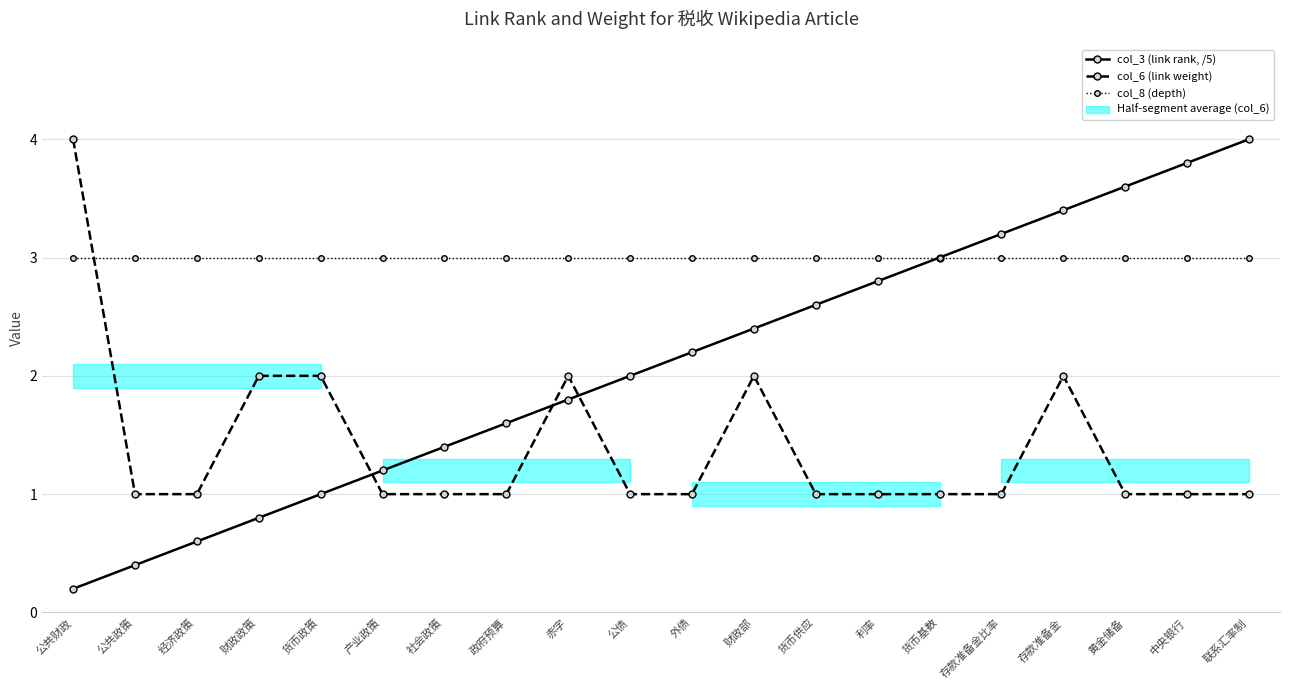

Rank the series by their maximum value, from highest to lowest.

col_3 (link rank, /5), col_6 (link weight), col_8 (depth)